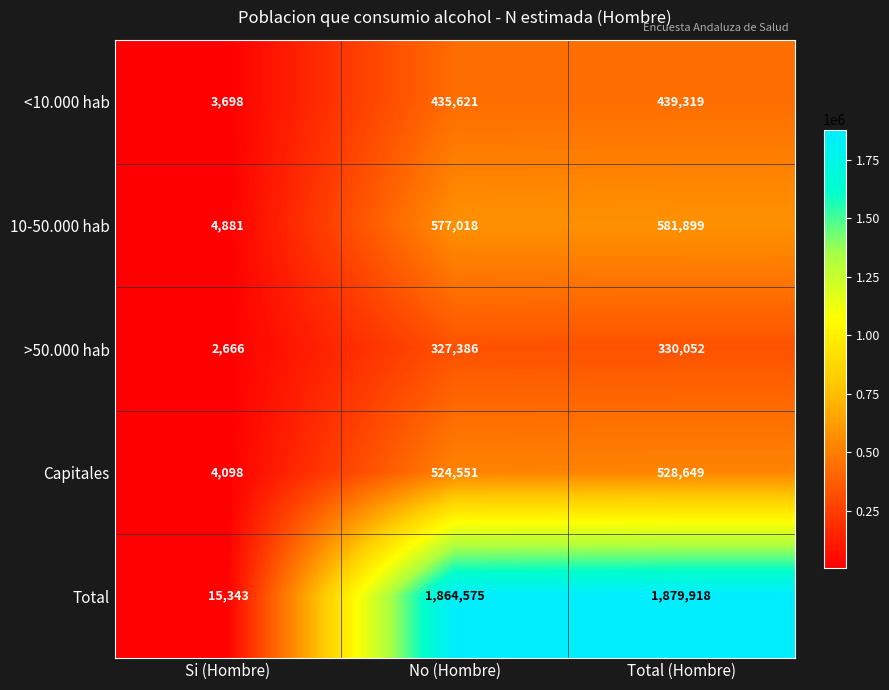

At which label is <10.000 hab closest to 221508?

No (Hombre)